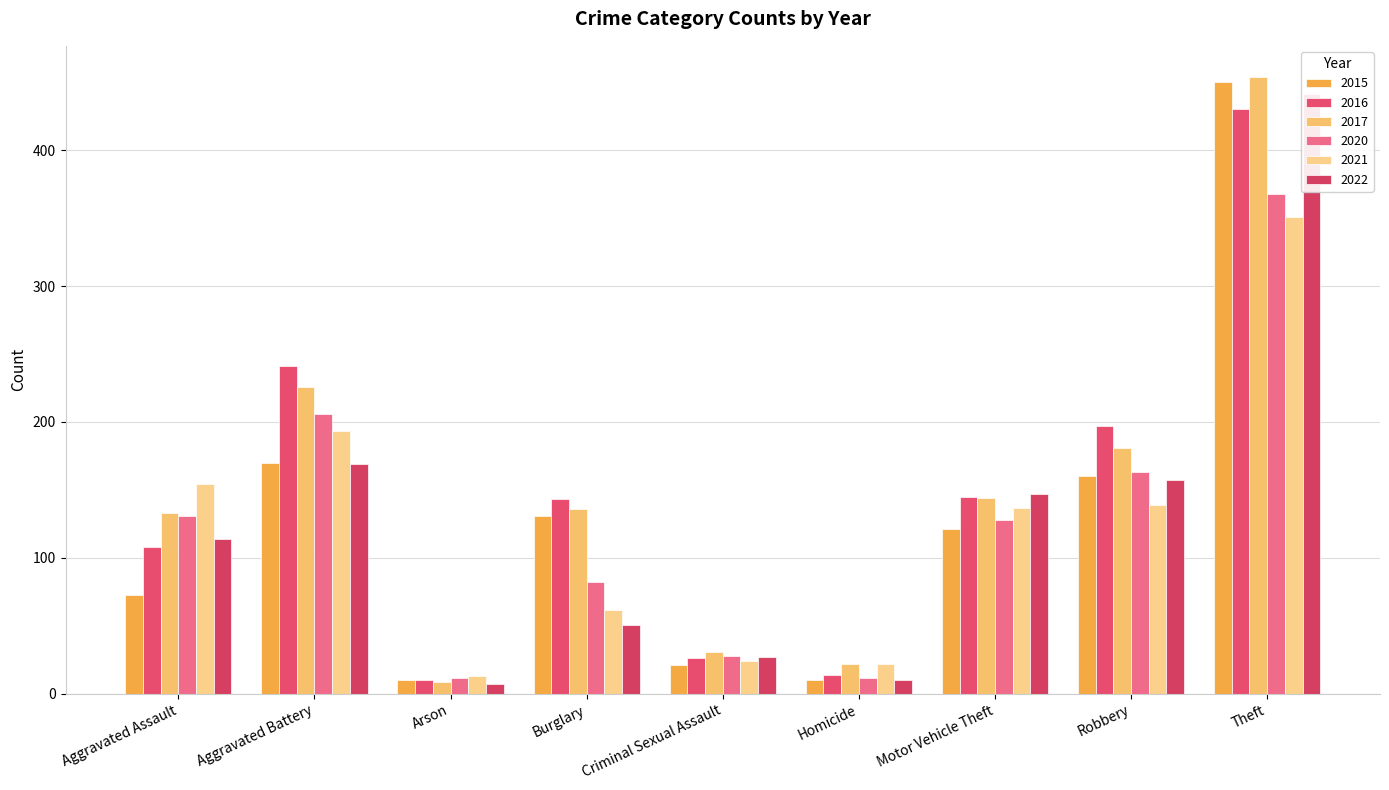

What is the sum of all 2017 values?

1336